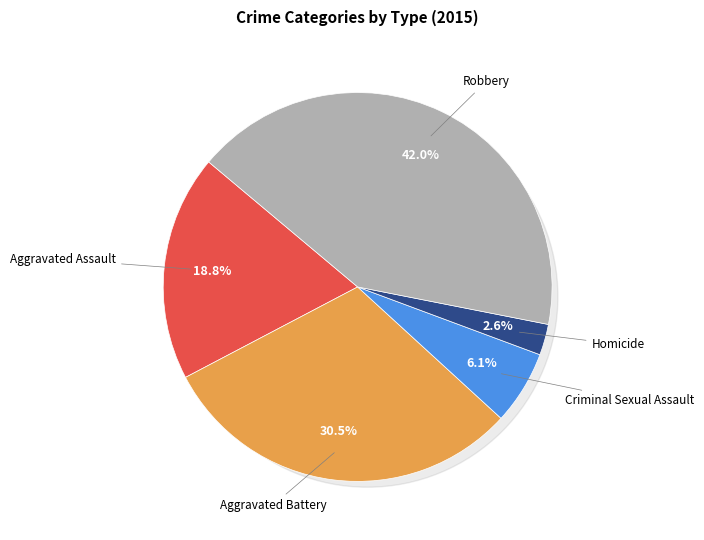

To the nearest percent, what portion does Aggravated Battery represent?

30%